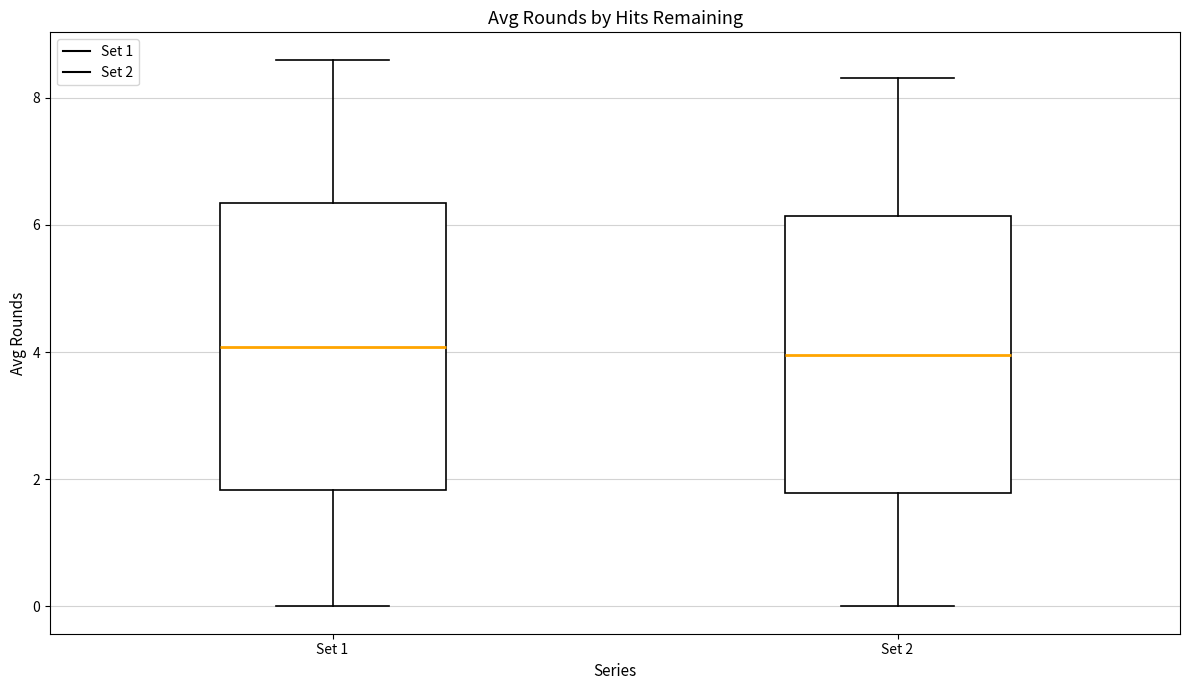

Reading left to right, read every box against the y-axis: the position of its median line, the range the box covers, and the ends of its whiskers. The values are not printed on the chart, so give them approximately, as read against the axis.

Set 1: median 4.0, box 1.8 to 6.4, whiskers 0.0 to 8.6
Set 2: median 4.0, box 1.8 to 6.2, whiskers 0.0 to 8.4